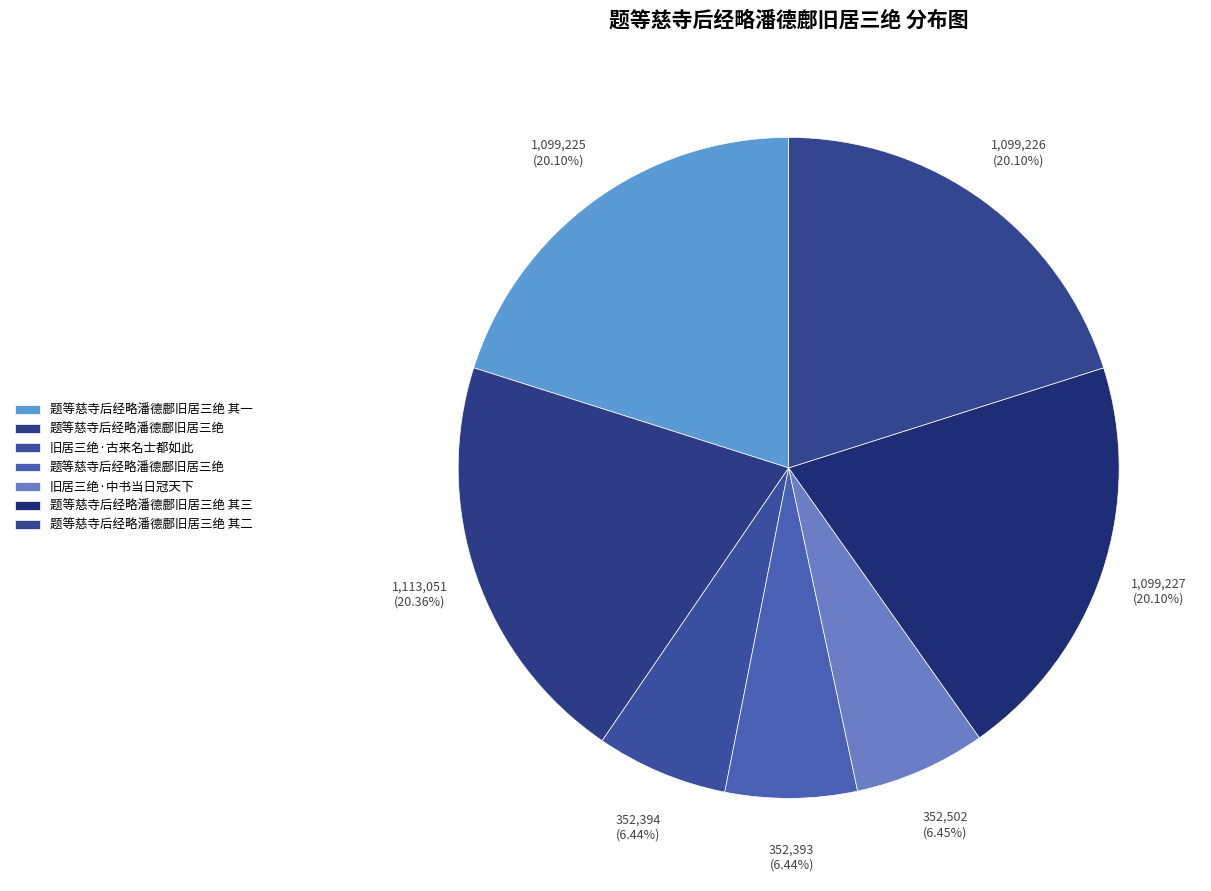

How many slices are in this pie chart?

7